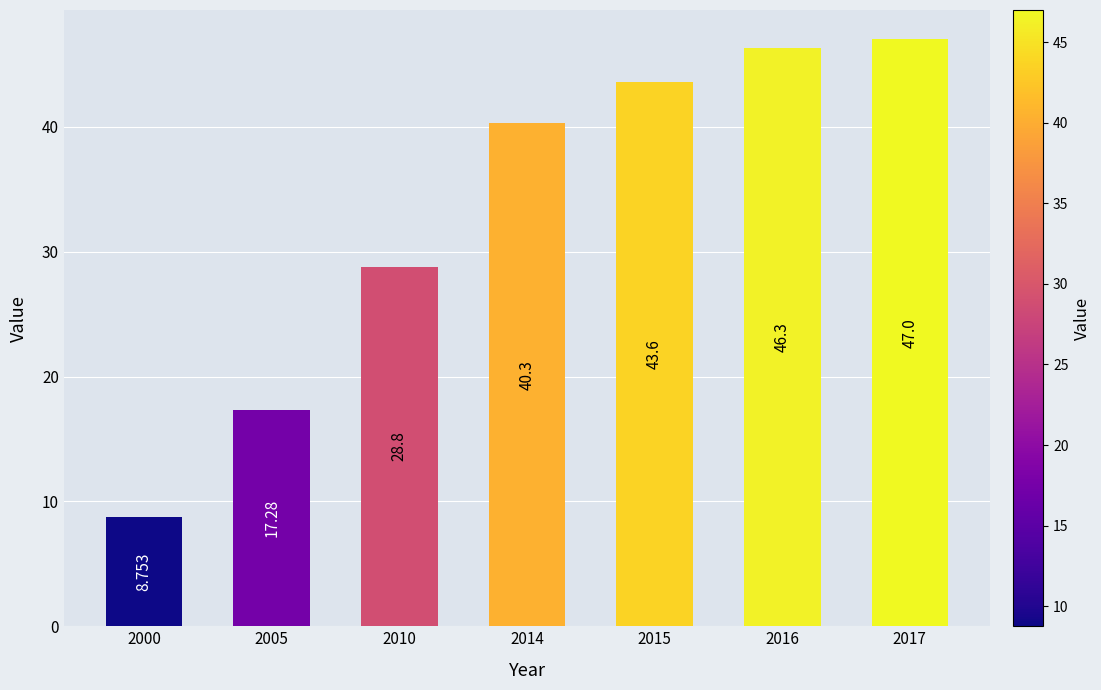

How many values exceed 40?

4